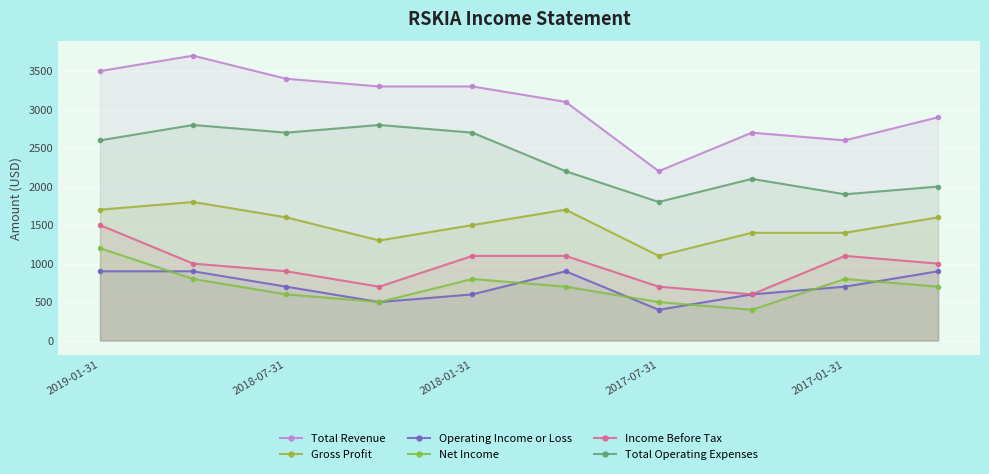

How many interior local valleys does the Total Operating Expenses series have?

3